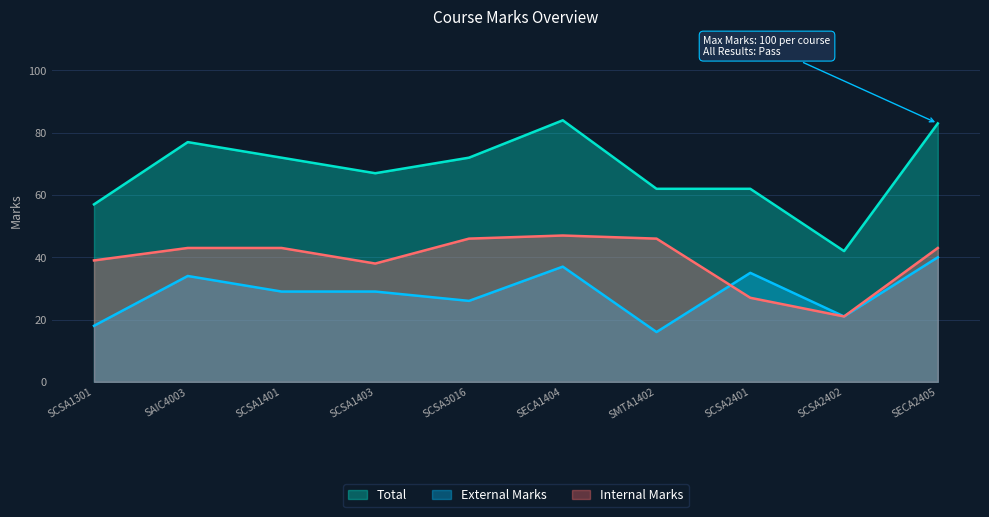

Count the number of categories in the chart.

10